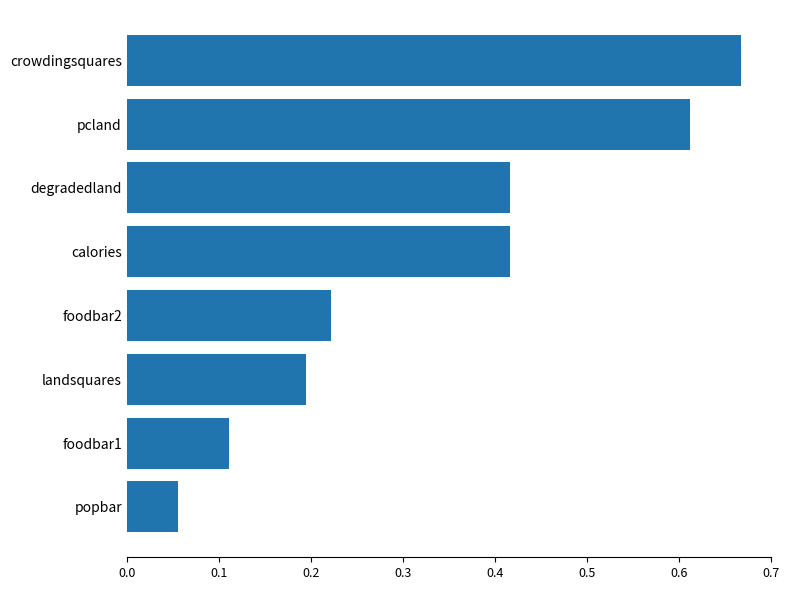

What is the label of the 2nd bar from the bottom?

foodbar1